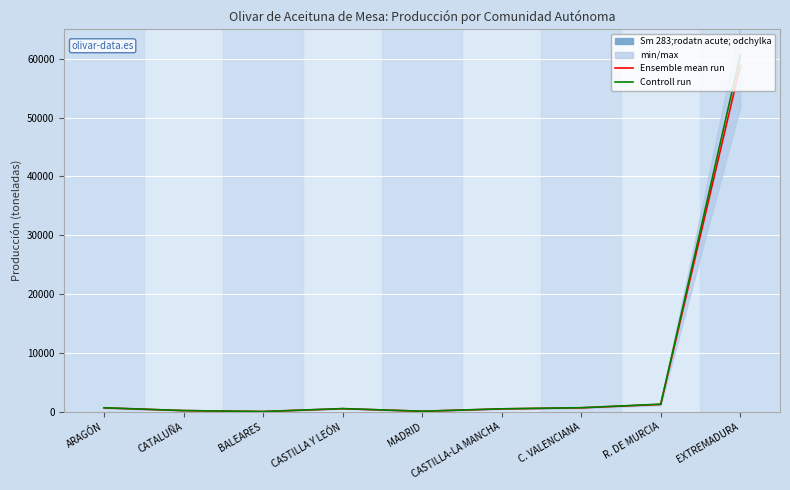

What position from the right is MADRID?

5